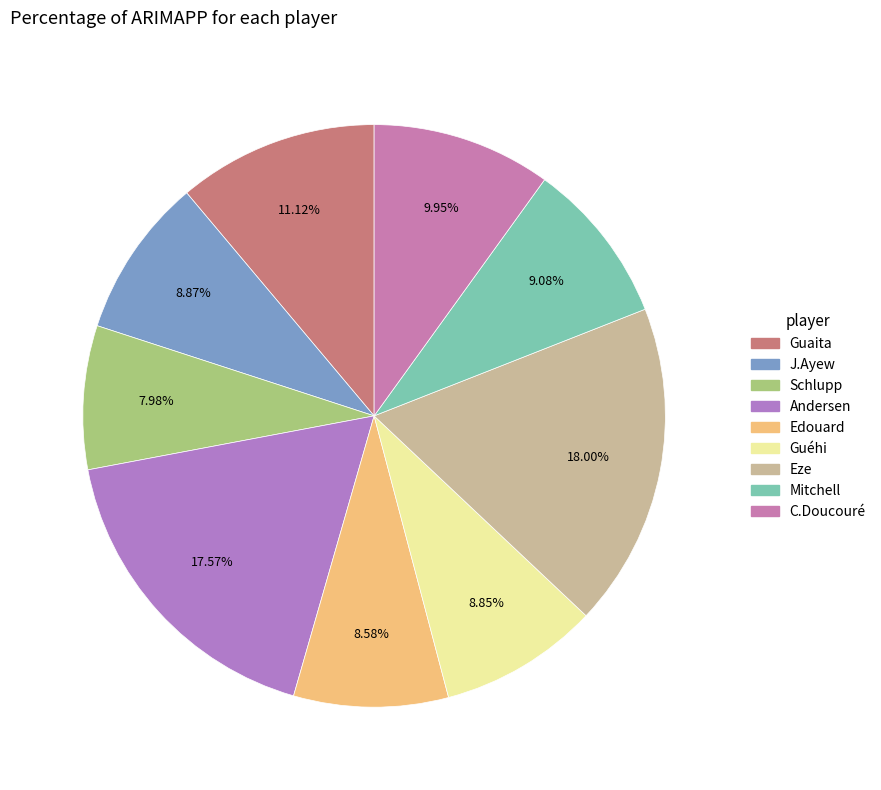

To the nearest percent, what portion does Schlupp represent?

8%